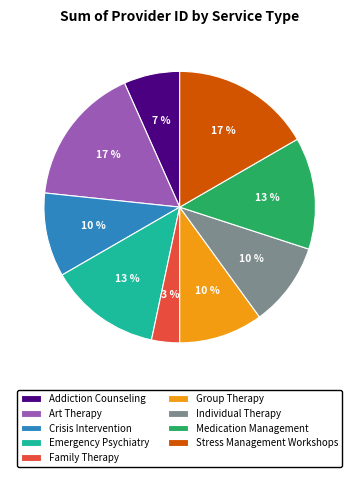

Between Individual Therapy and Art Therapy, which is larger?

Art Therapy